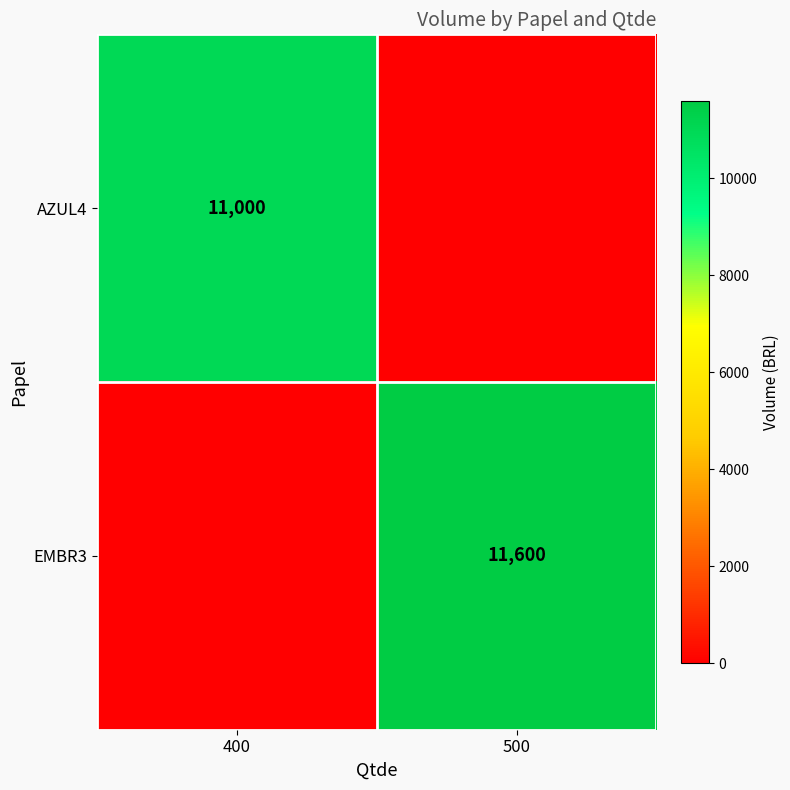

What is the difference between the highest and lowest values at 500?

11600